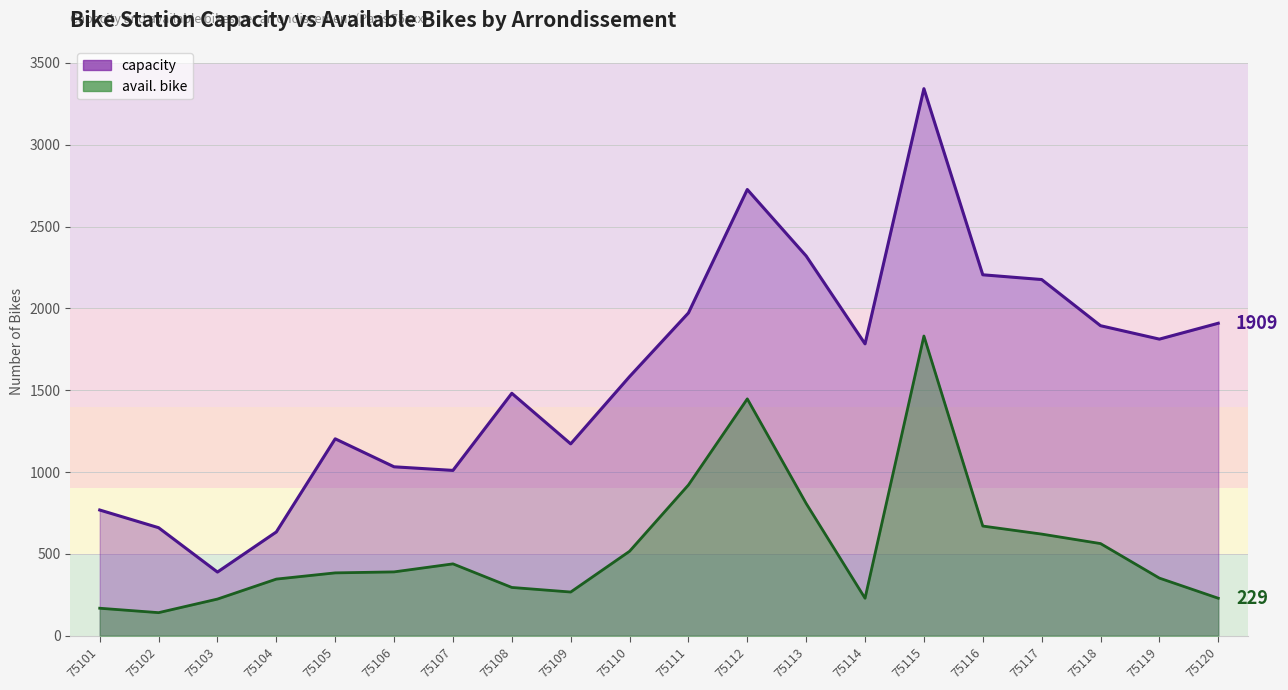

True or false: capacity and avail. bike cross at least once.

False